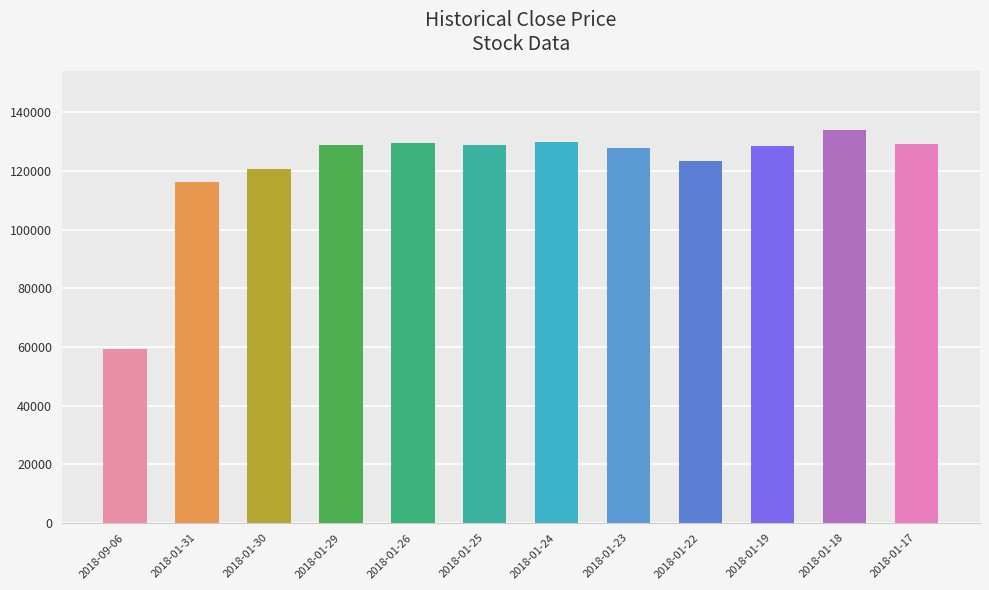

What is the maximum value shown in the chart?

134000